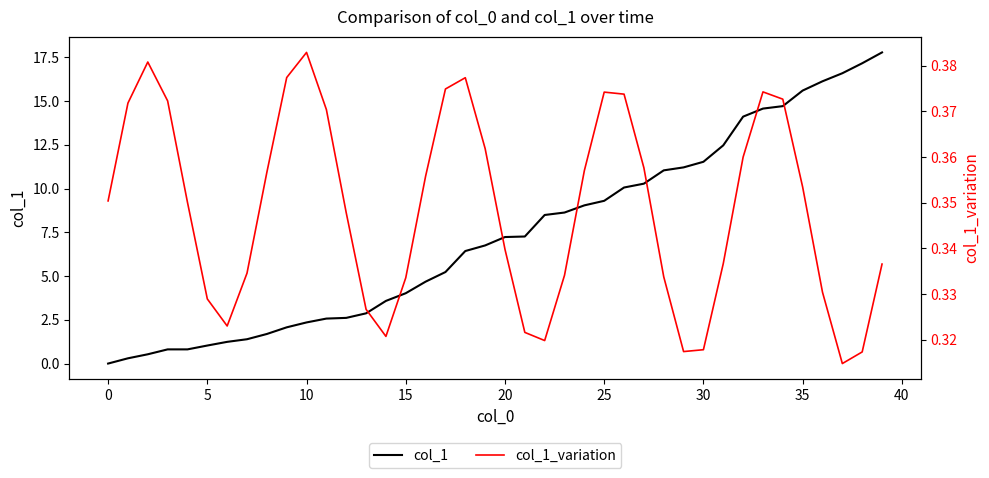

Between 25 and 26, which is larger?

26